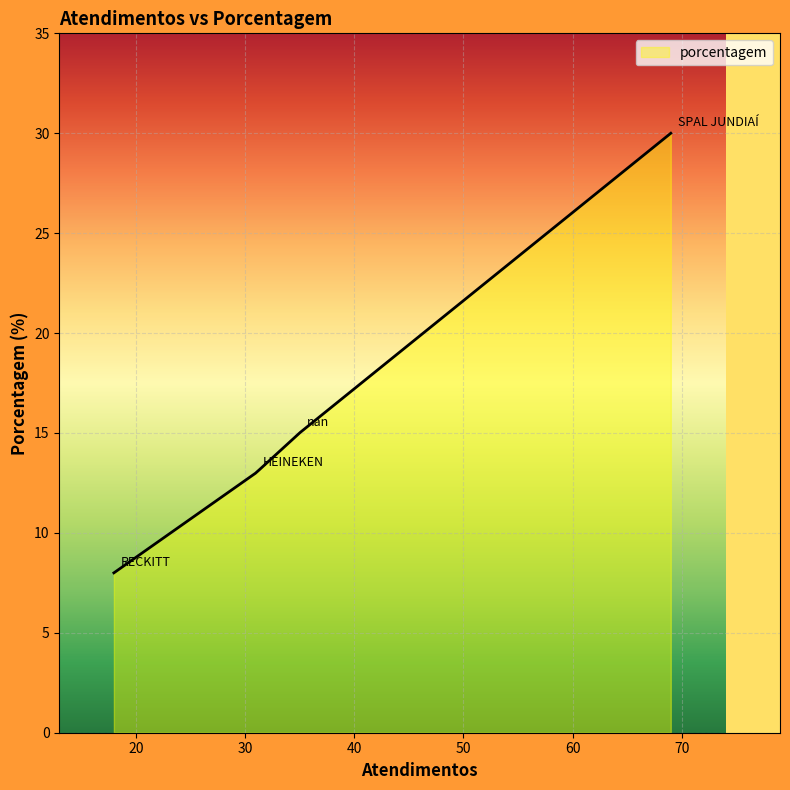

How many categories are shown in the chart?

300